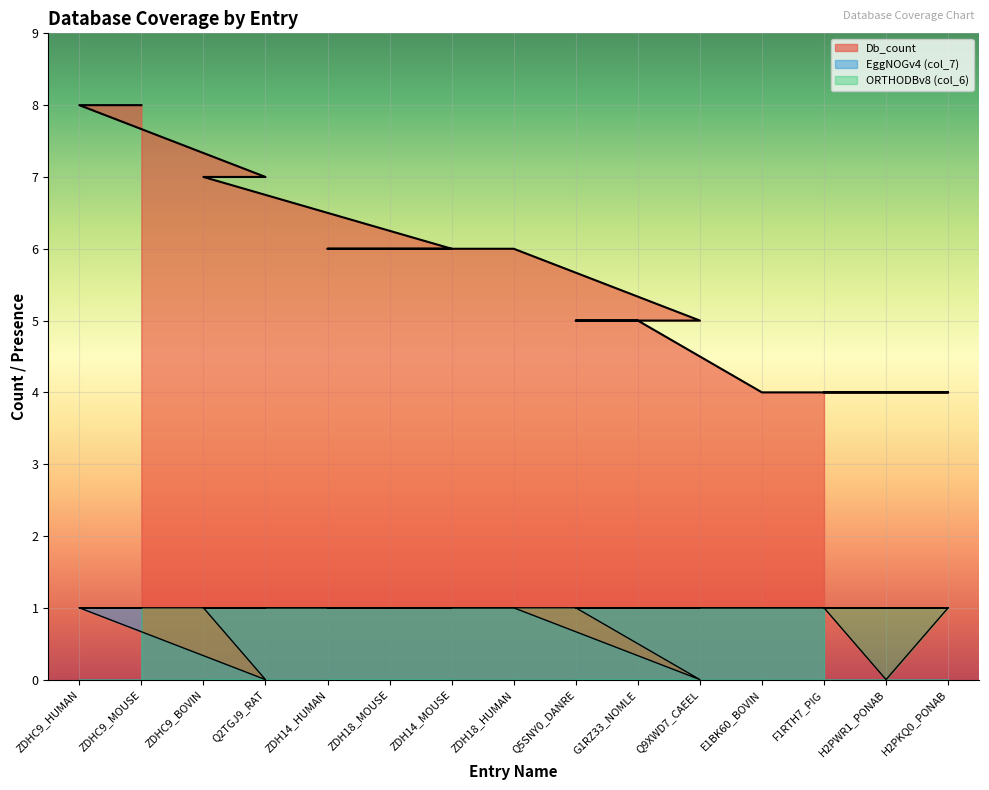

Reading left to right, extract all data points from this chart.

Db_count: 8	8	7	7	6	6	6	6	5	5	5	4	4	4	4
col_7: 1	1	1	0	1	1	1	1	1	1	0	1	1	1	1
col_6: 1	1	1	1	1	1	1	1	1	1	1	1	1	0	1